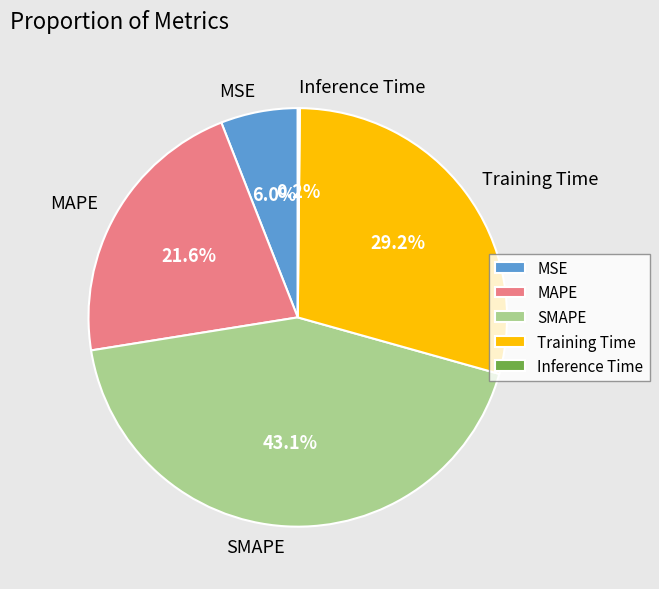

Between MSE and Training Time, which is larger?

Training Time